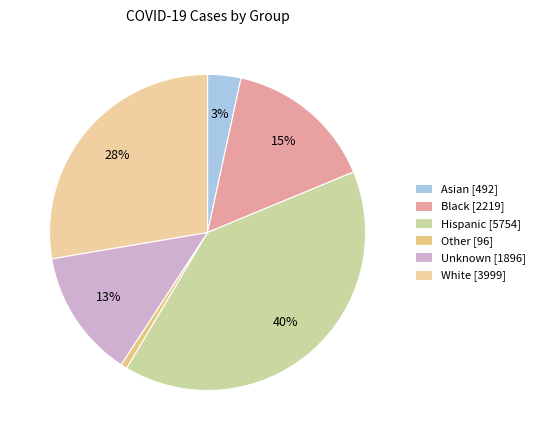

How many slices are in this pie chart?

6